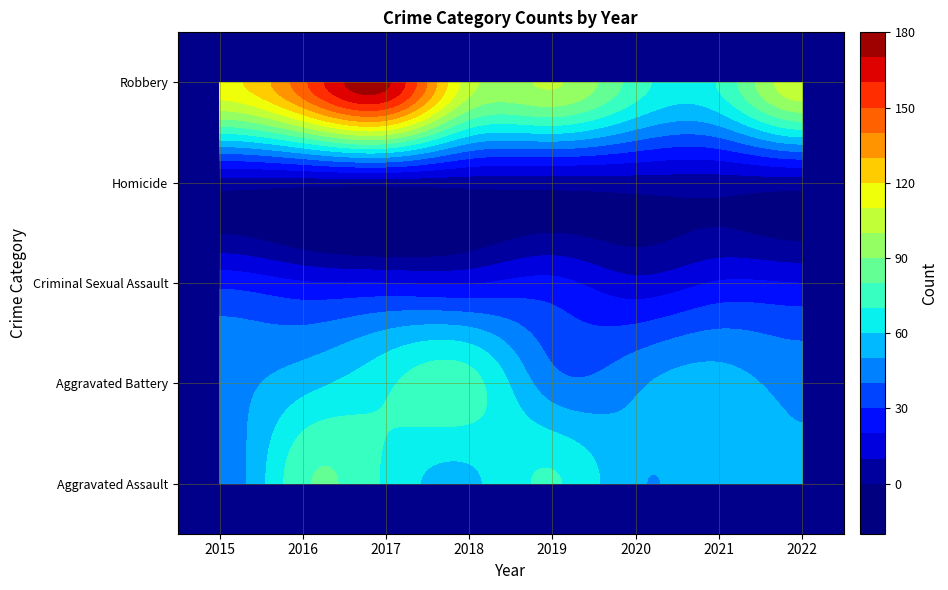

Is the value of Homicide at 2020 greater than the value of Robbery at 2020?

No